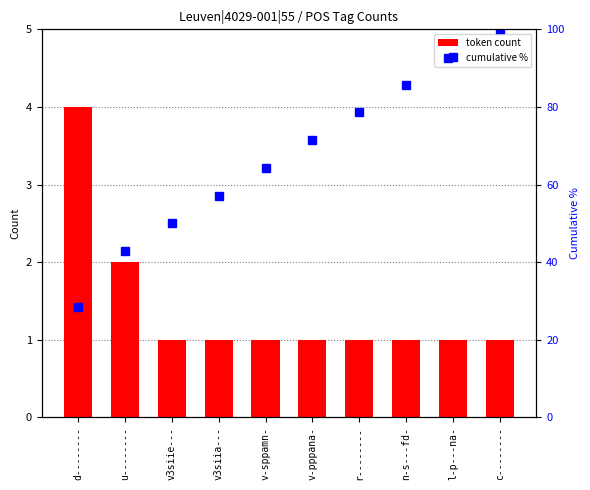

What is the sum of the cumulative % values at l-p---na- and v-sppamn-?

157.1